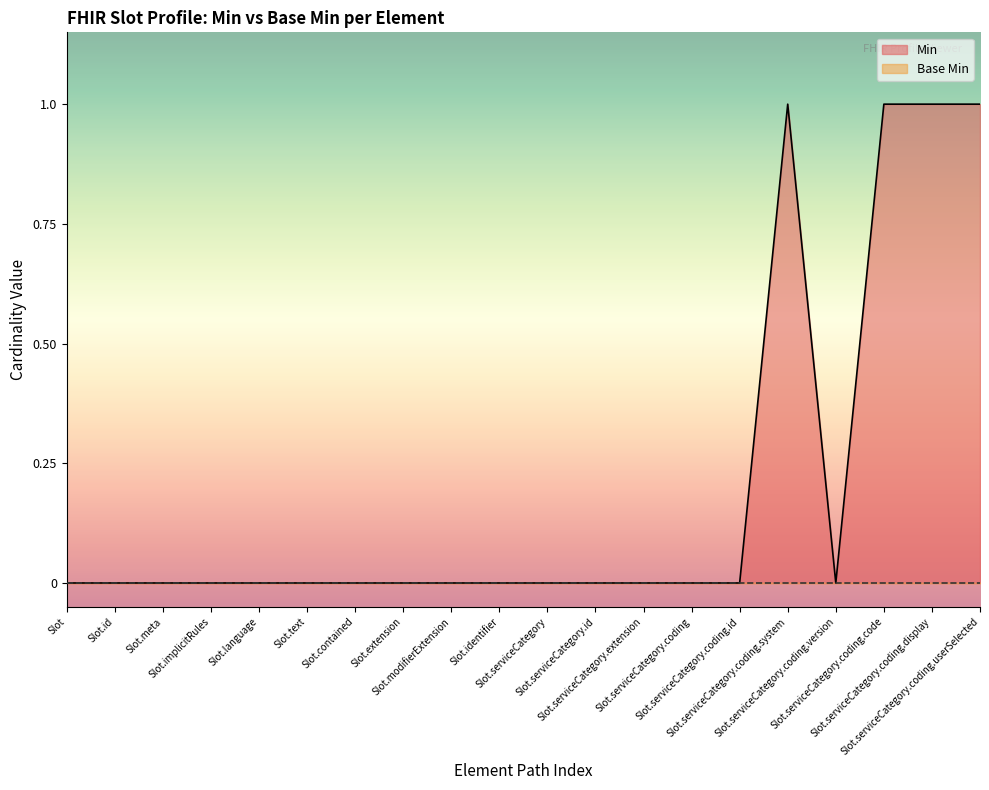

Between Slot.serviceCategory.coding.system and Slot.serviceCategory.coding, which is larger?

Slot.serviceCategory.coding.system